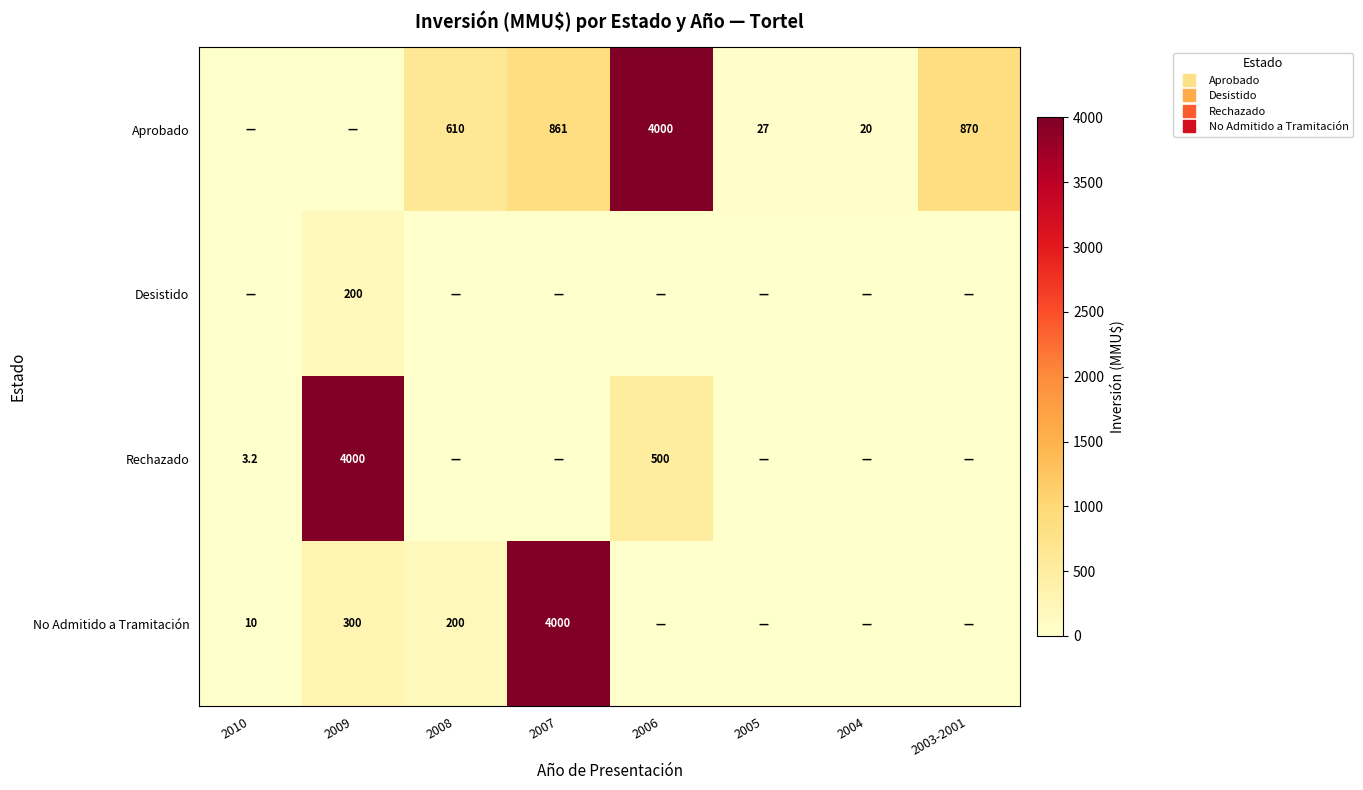

What is the difference between the highest and lowest values at 2004?

20.0